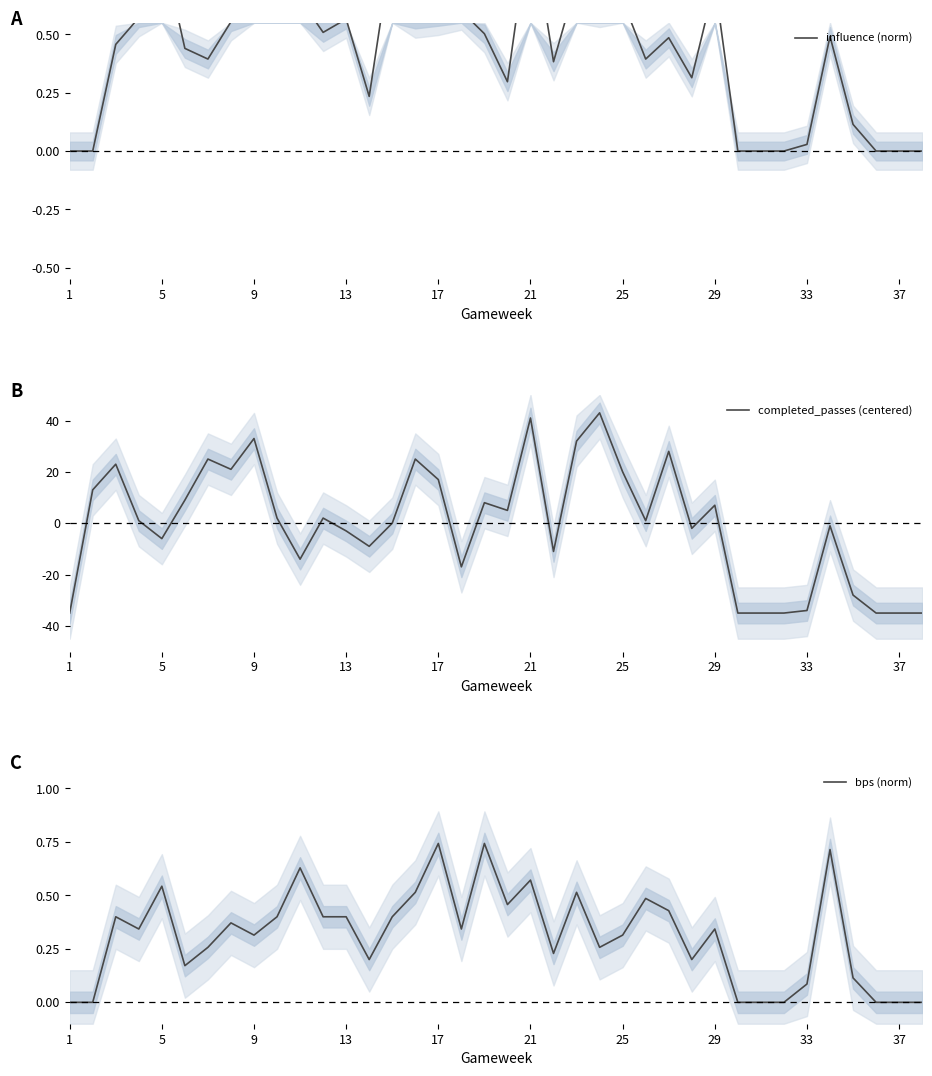

True or false: completed_passes (centered) has more than 1 interior local peaks.

True